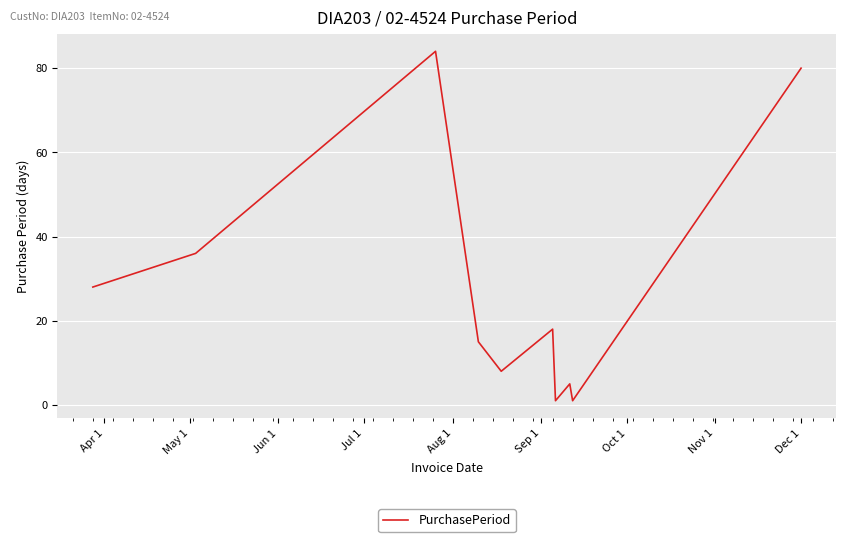

What is the greatest value displayed?

84